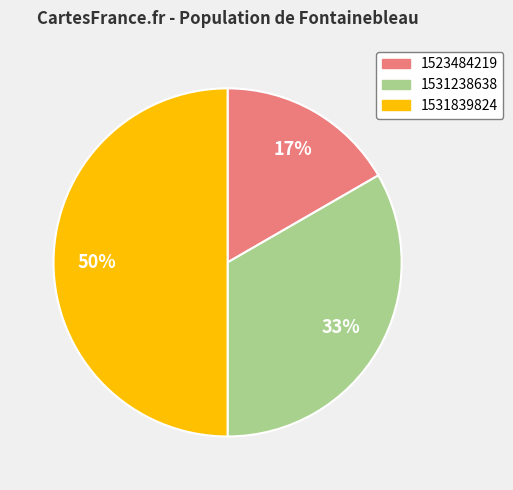

The 1523484219 slice represents 9% of the pie. True or false?

False